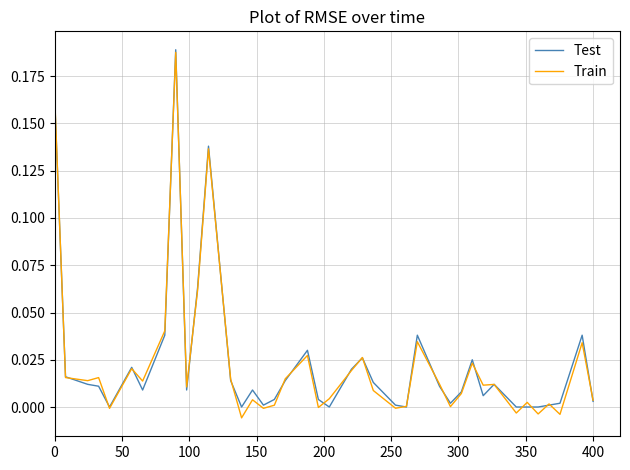

What are all the series names shown in the legend?

Test, Train